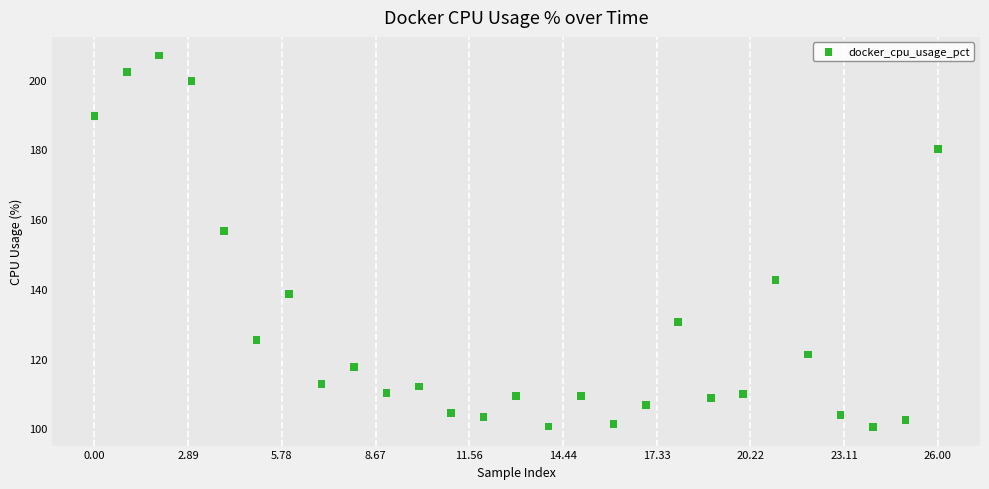

What is the range of Y values (max minus min)?

106.6